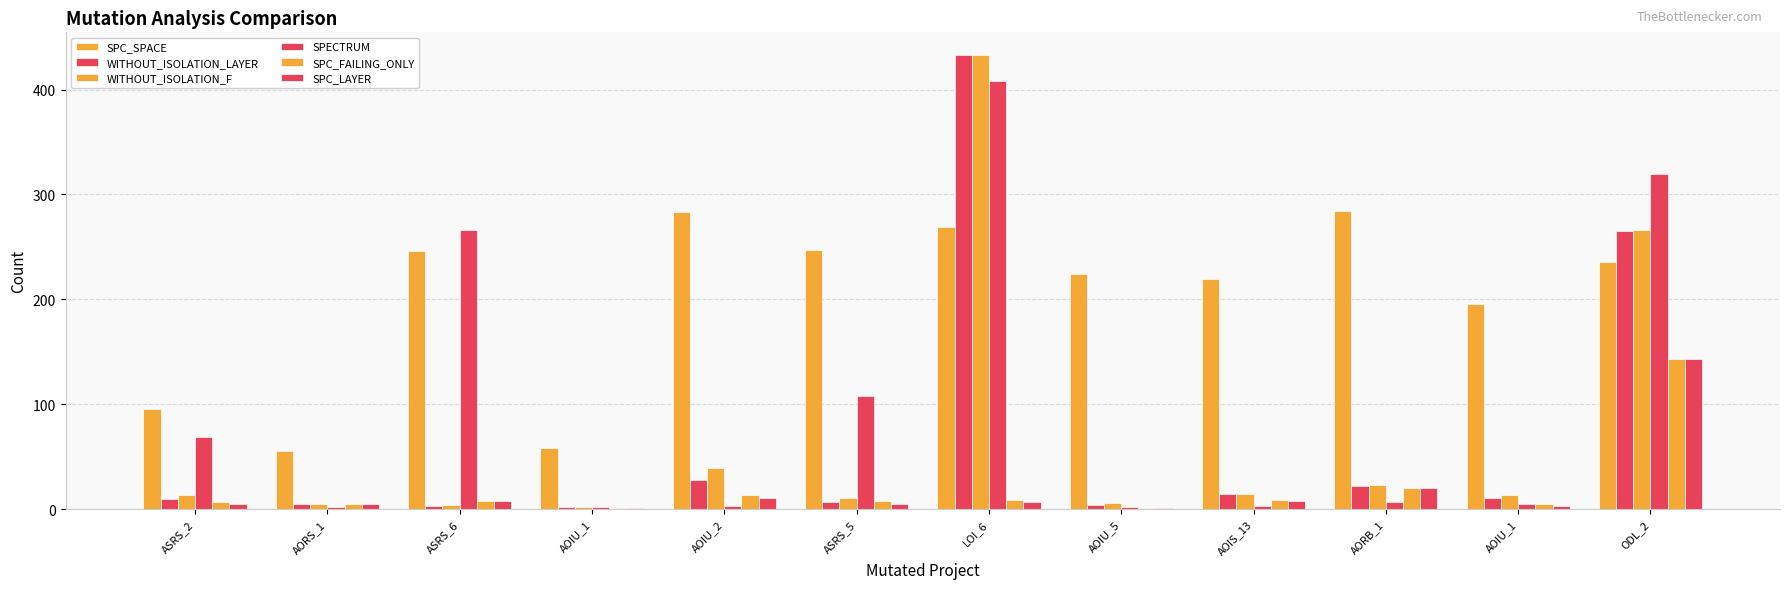

What is the sum of all WITHOUT_ISOLATION_F values?

829